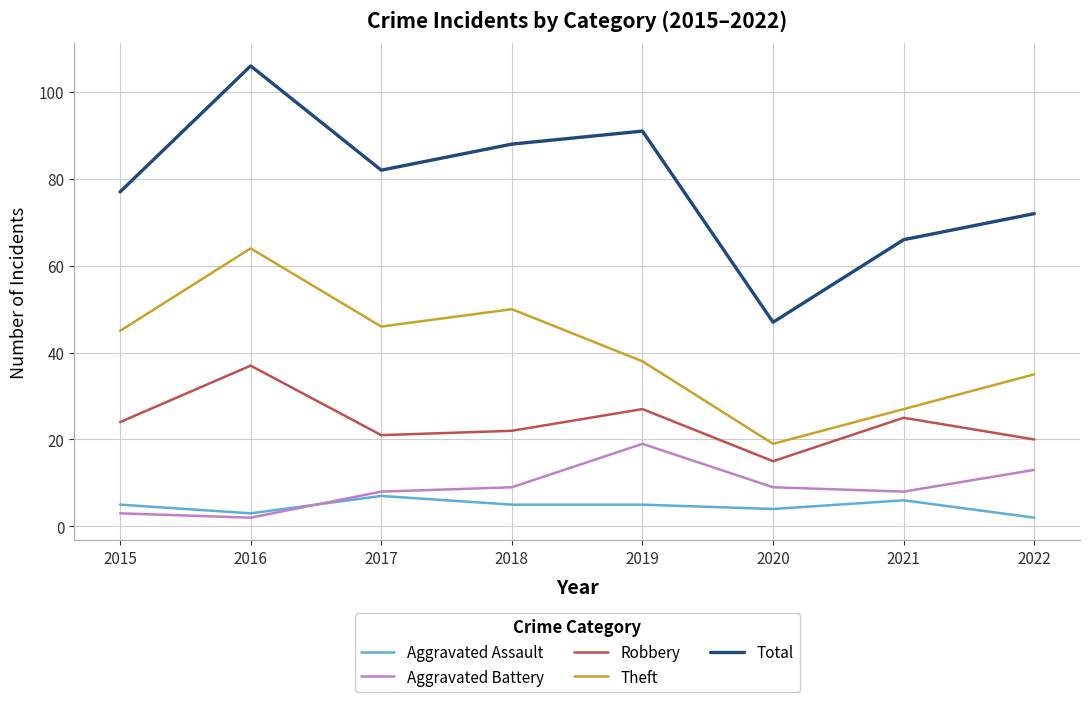

Rank the categories by Theft value from lowest to highest.

2020, 2021, 2022, 2019, 2015, 2017, 2018, 2016